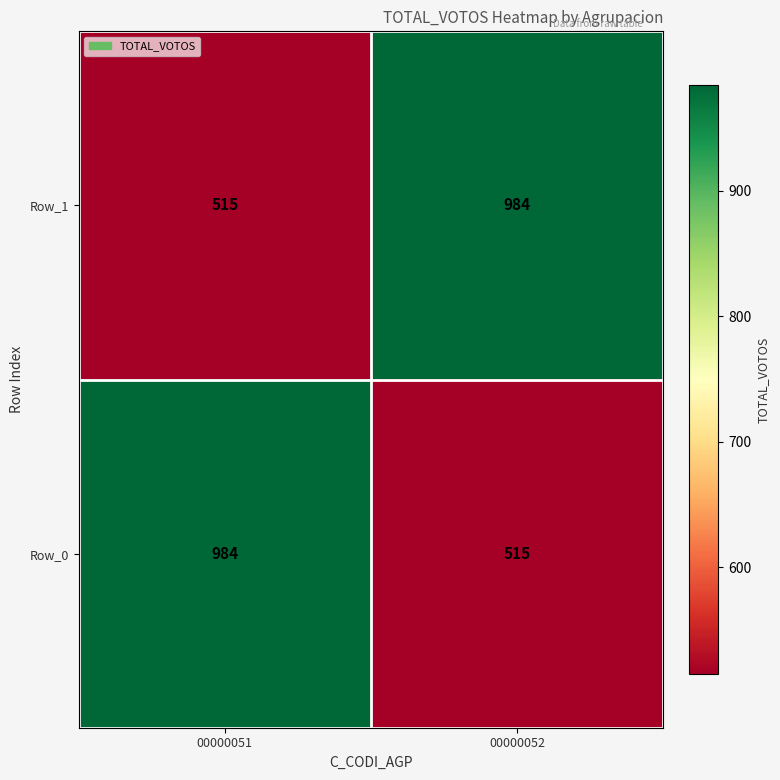

Where is Row_0 nearest to the value 749?

00000052